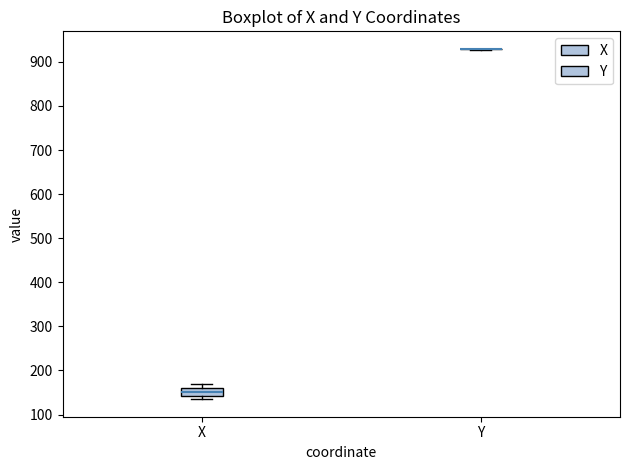

Reading left to right, transcribe this box plot: for each box, give where its median line is, the range the box spans, and where its two whiskers end, as read against the y-axis. The values are not printed on the chart, so give them approximately, as read against the axis.

X: median 150, box 140 to 160, whiskers 130 to 170
Y: box collapsed to a line at 930, whiskers 930 to 930